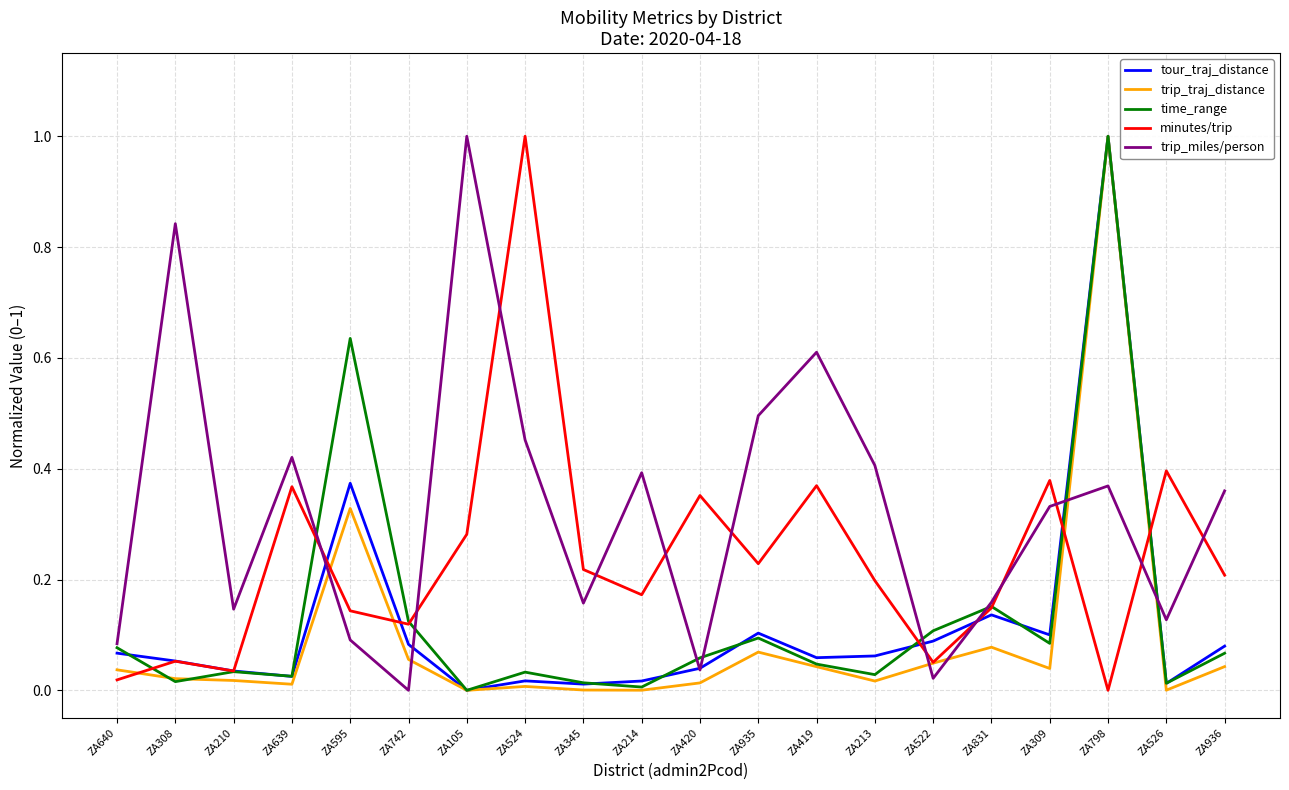

What is the maximum value for trip_miles/person?

1.0